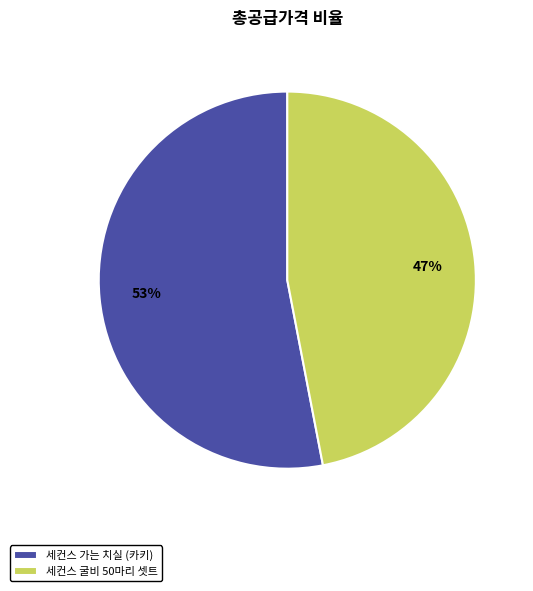

How many segments does this pie chart have?

2